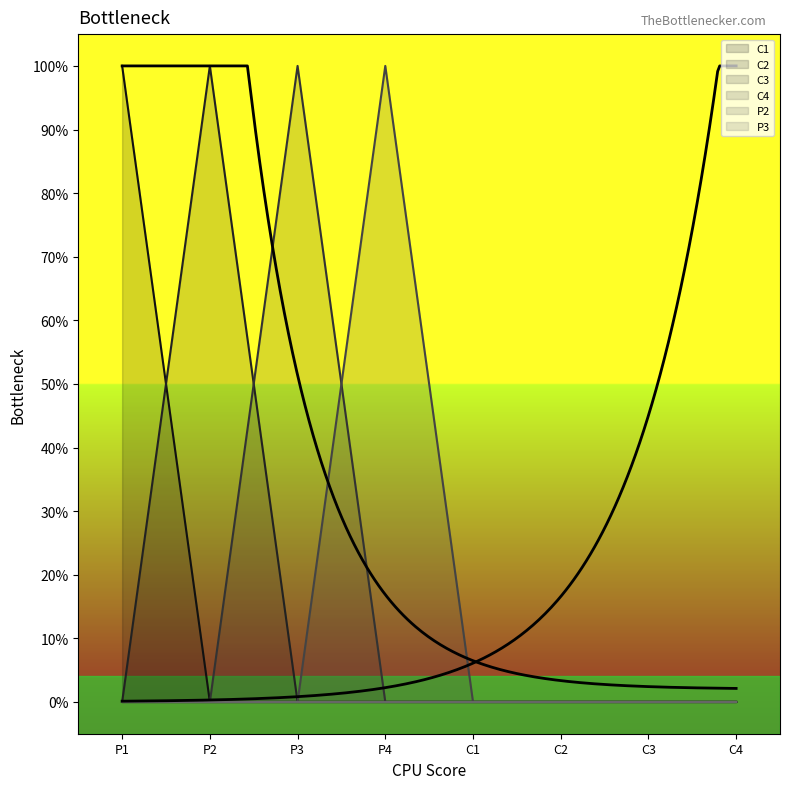

True or false: C4 has a value of 0 at C2.

True